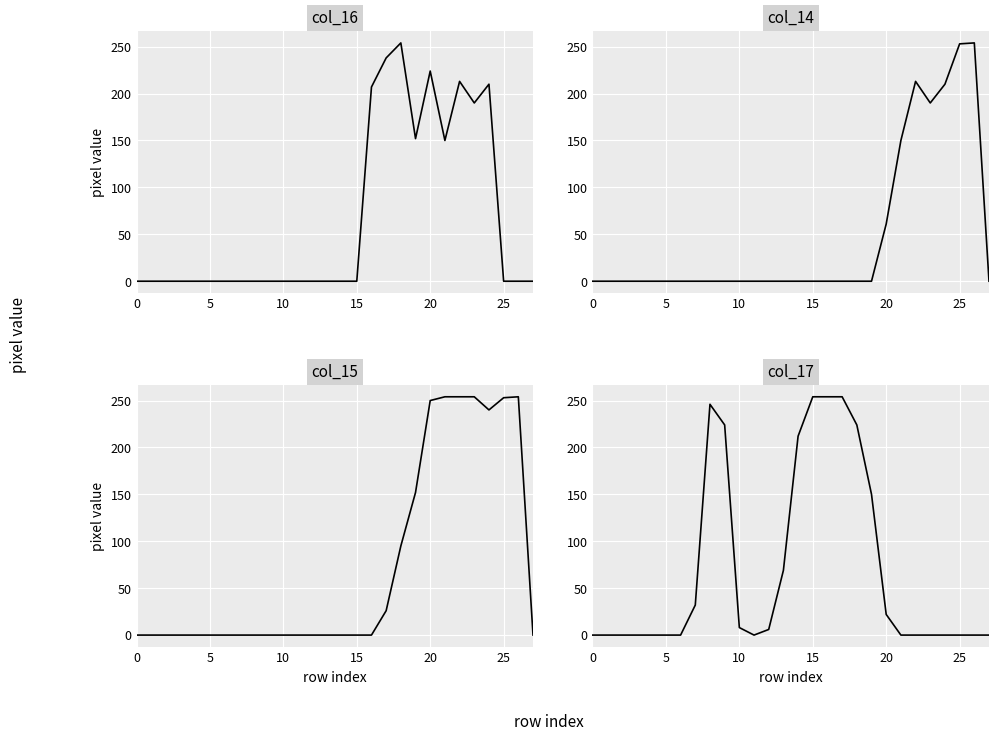

Which category has the highest value in the col_16 series?

18